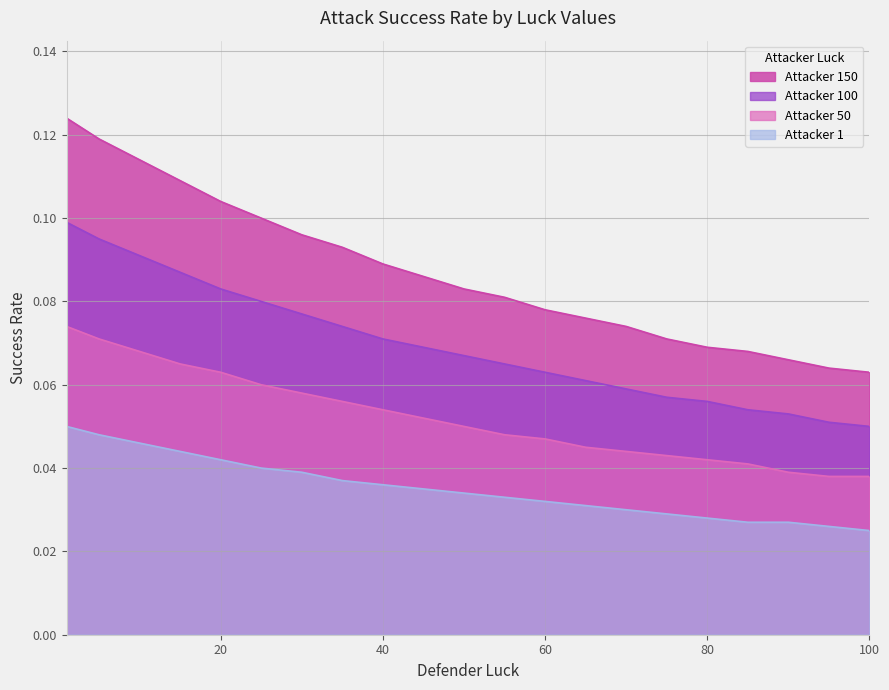

Is it true that Attacker 50 equals 0.0 at 75?

True